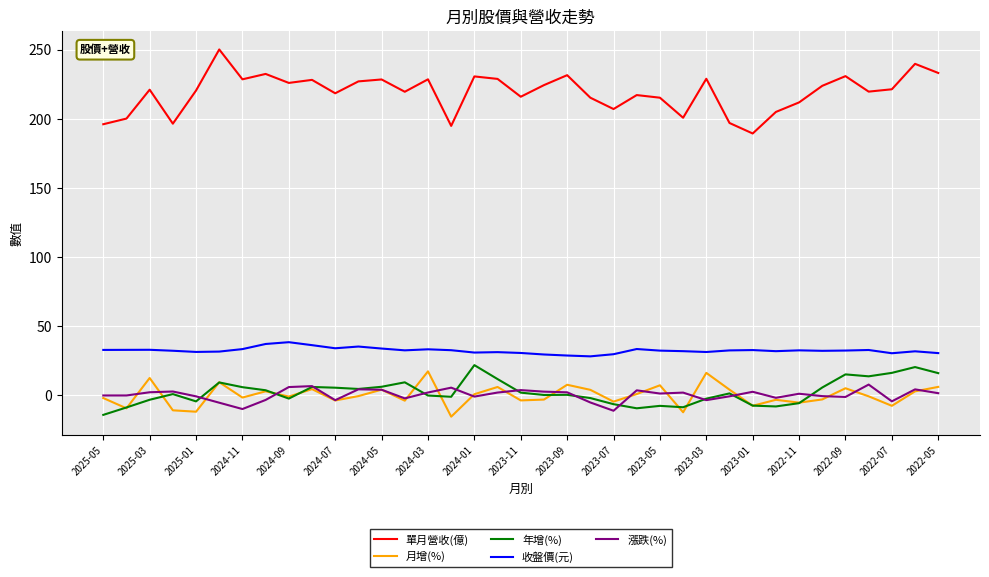

True or false: 收盤價(元) and 單月營收(億) cross at least once.

False